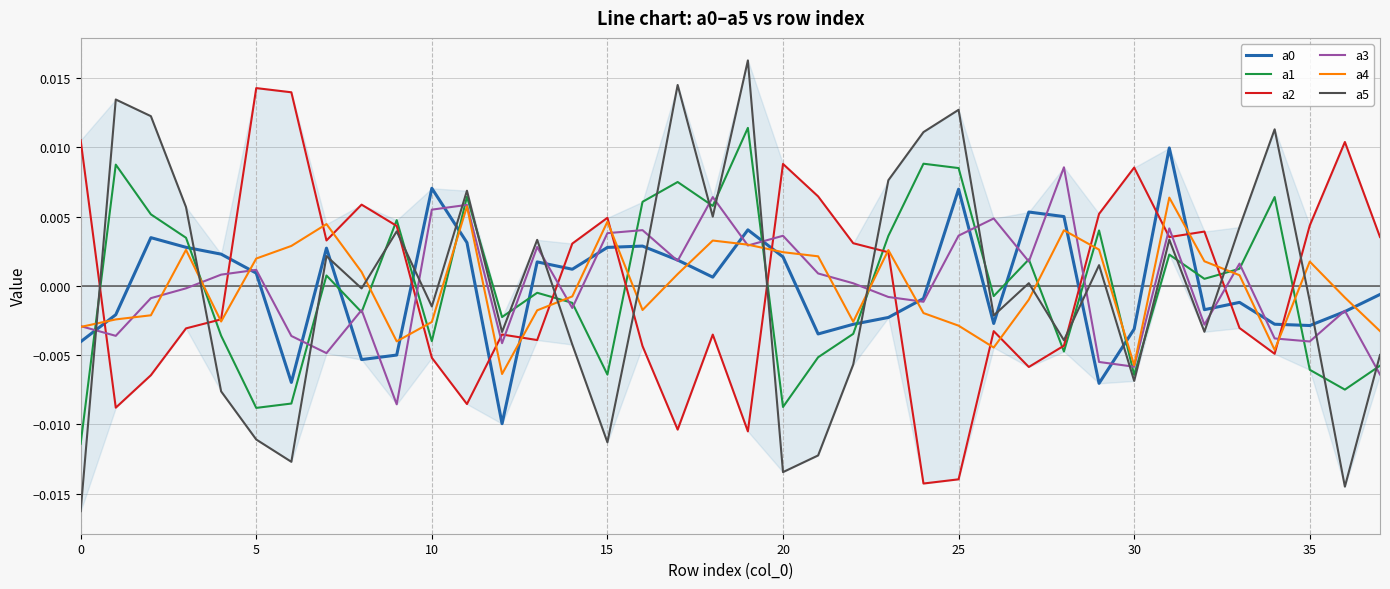

Which series has the largest range (max minus min)?

a5